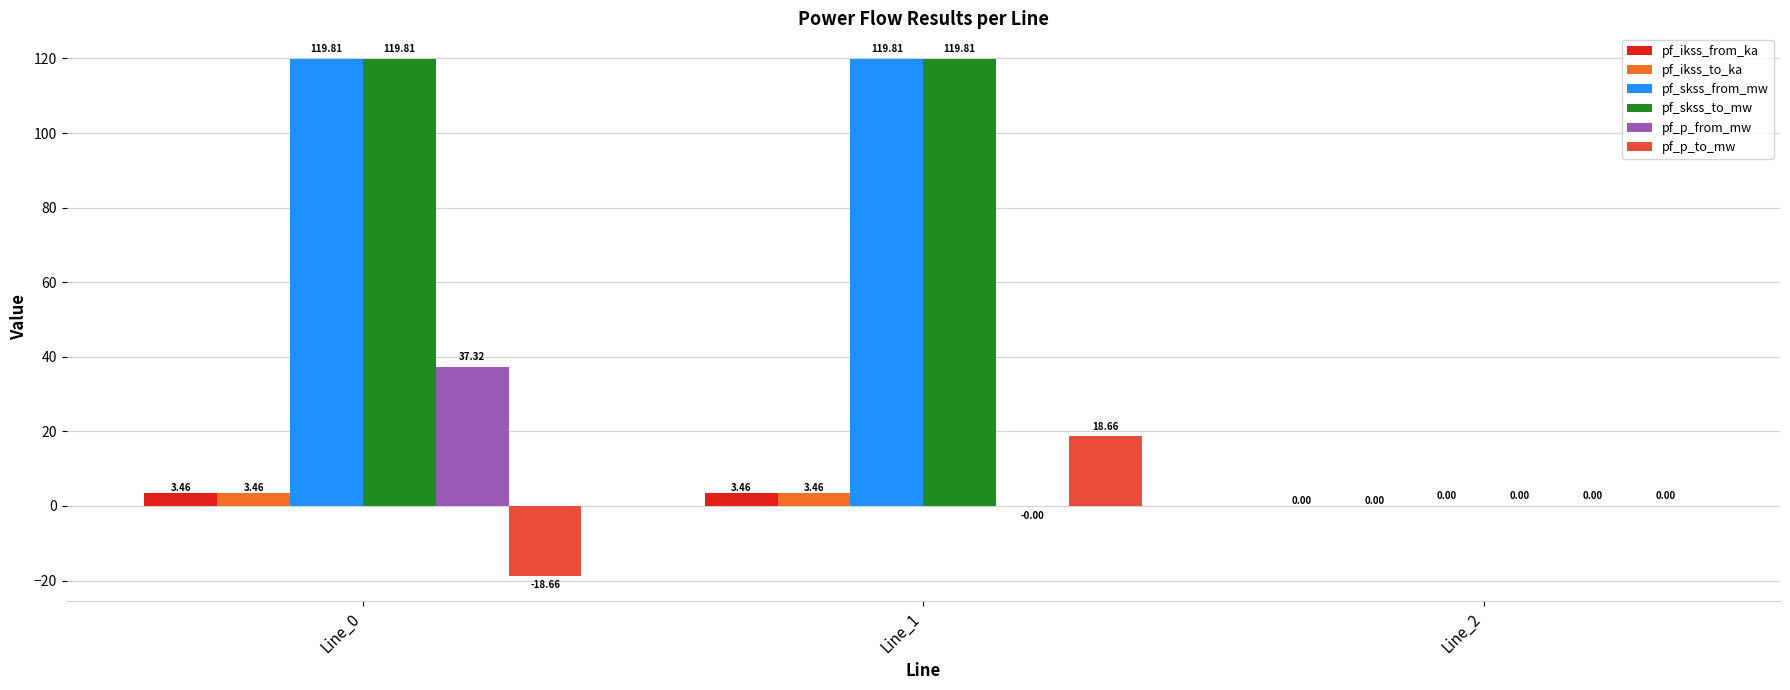

The pf_p_to_mw series shows 19.9 at Line_2. True or false?

False